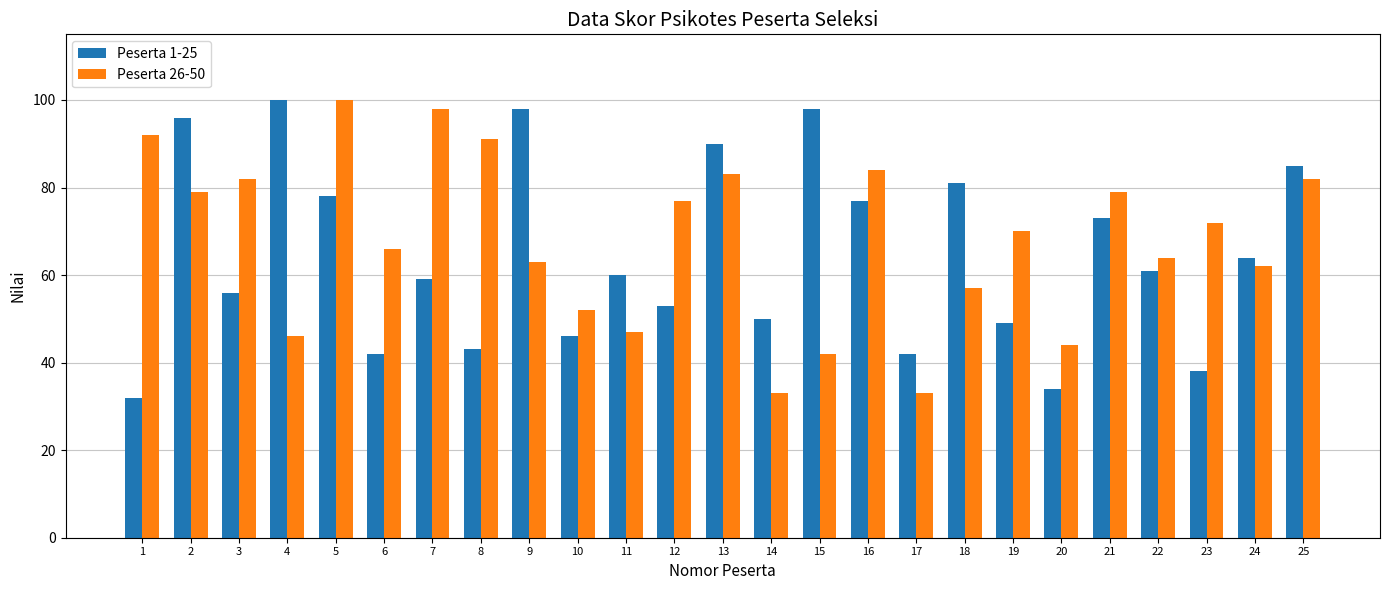

Is the value of Peserta 1-25 at 24 greater than the value of Peserta 26-50 at 10?

Yes